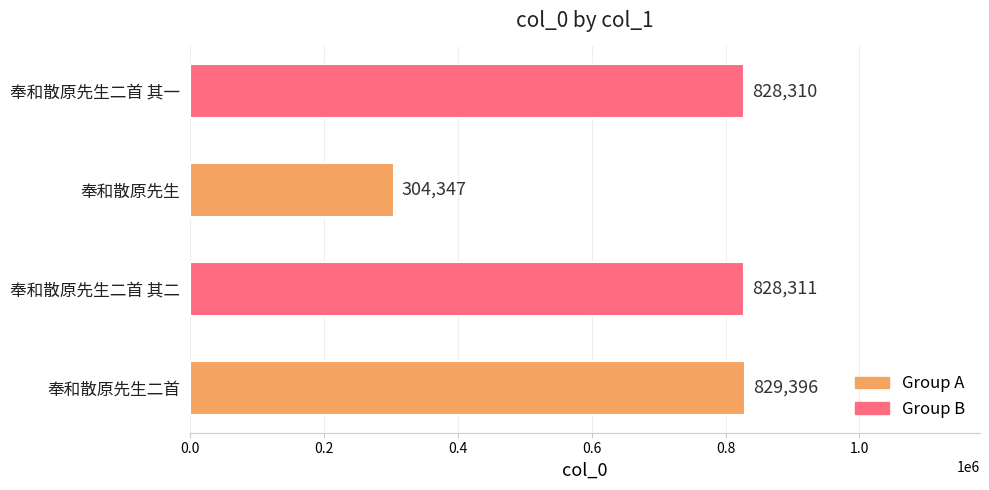

What is the average value?

697591